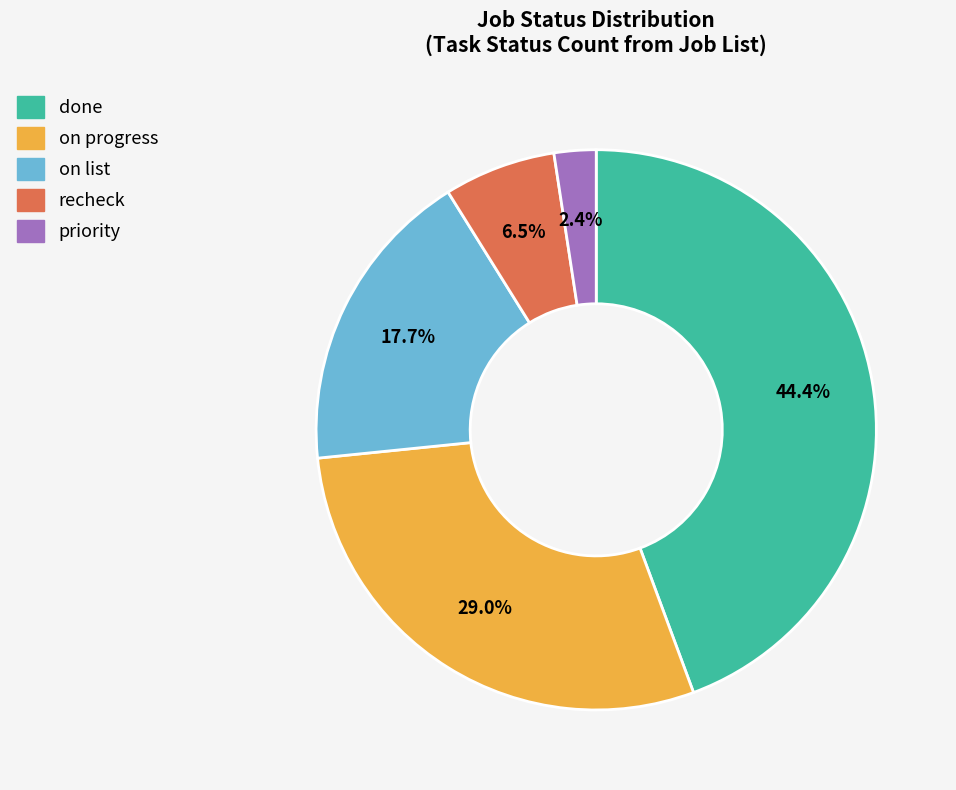

Is there any slice that represents more than half of the pie?

No